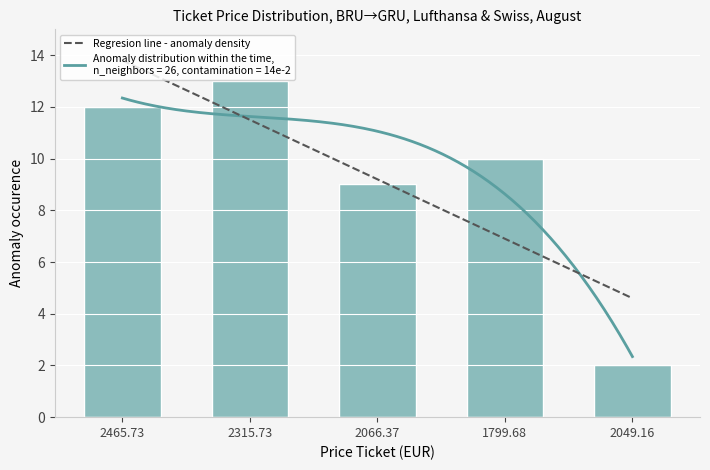

The day_scrap series shows 41 at 25. True or false?

False